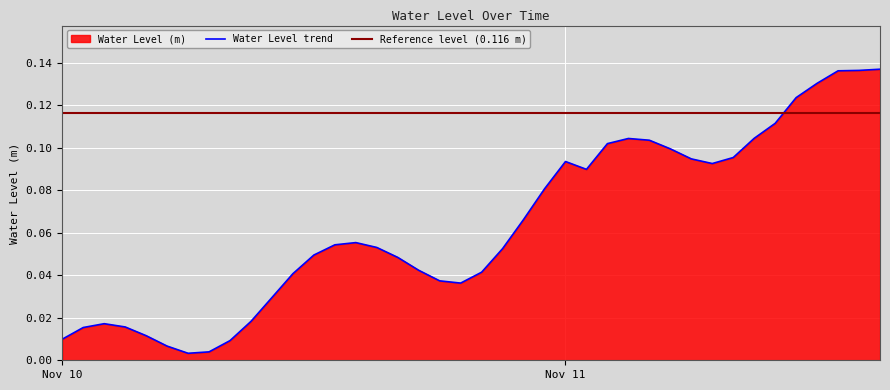

What is the difference between the maximum and minimum values?

0.1